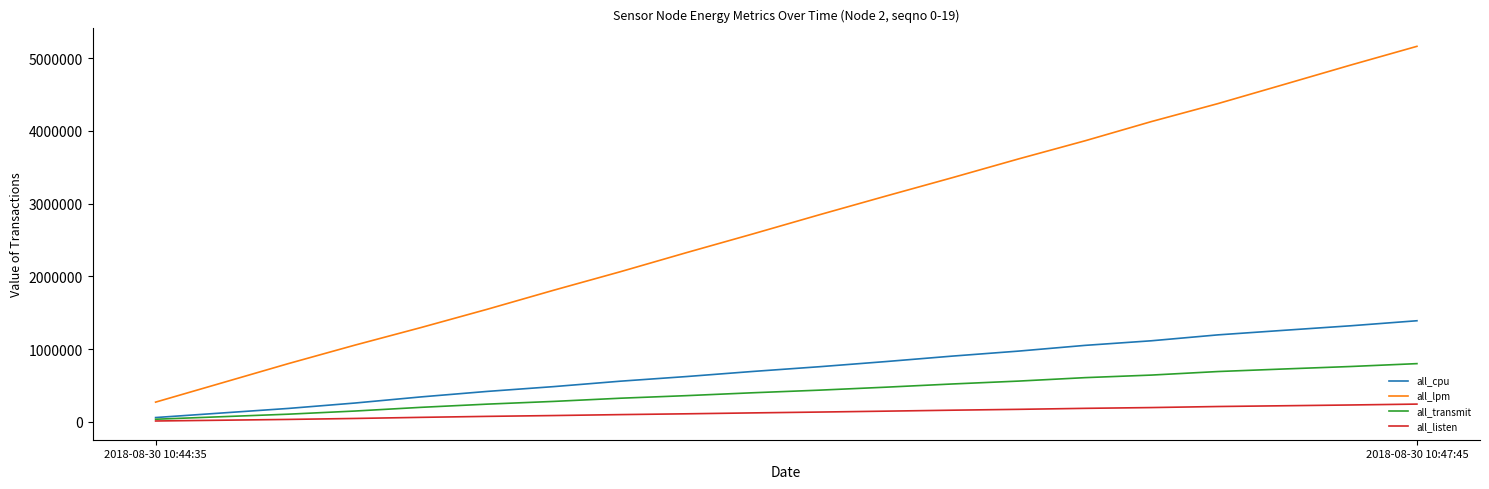

How many series are shown in this chart?

4